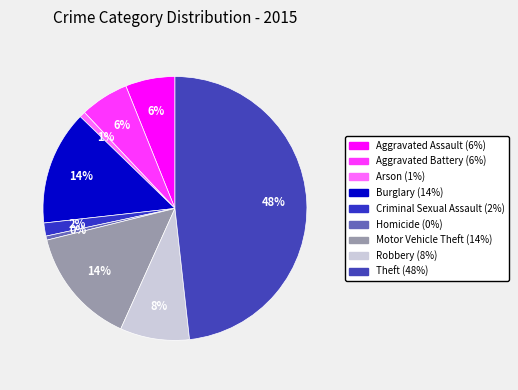

Count the number of slices in the pie.

9